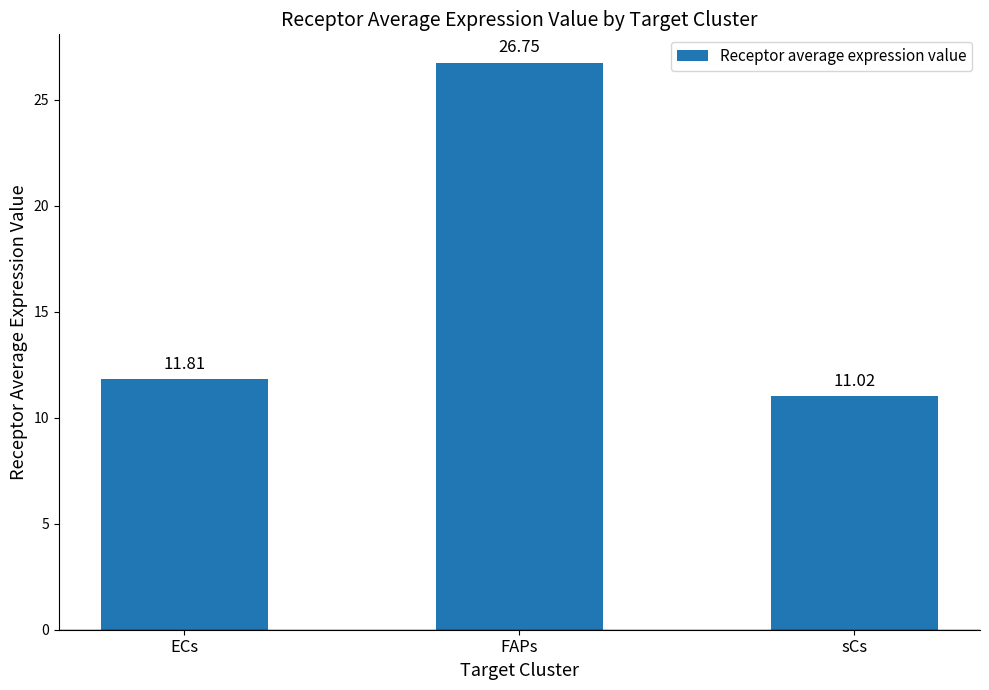

At which category does the chart reach its peak across all series?

FAPs